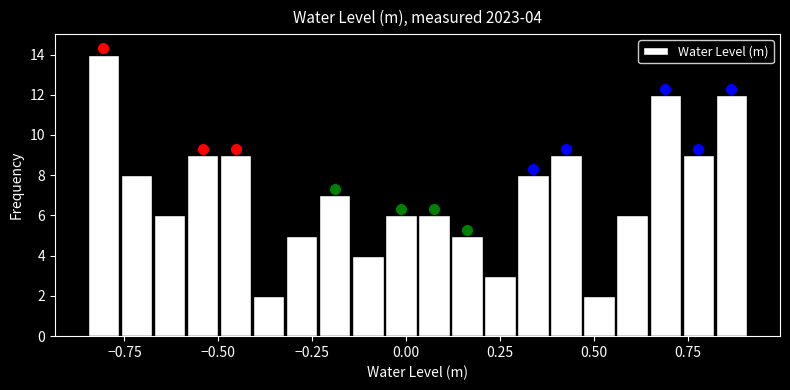

Around what value on the x-axis is the tallest bar? Give the approximate position of its centre, as read against the axis.

-0.80